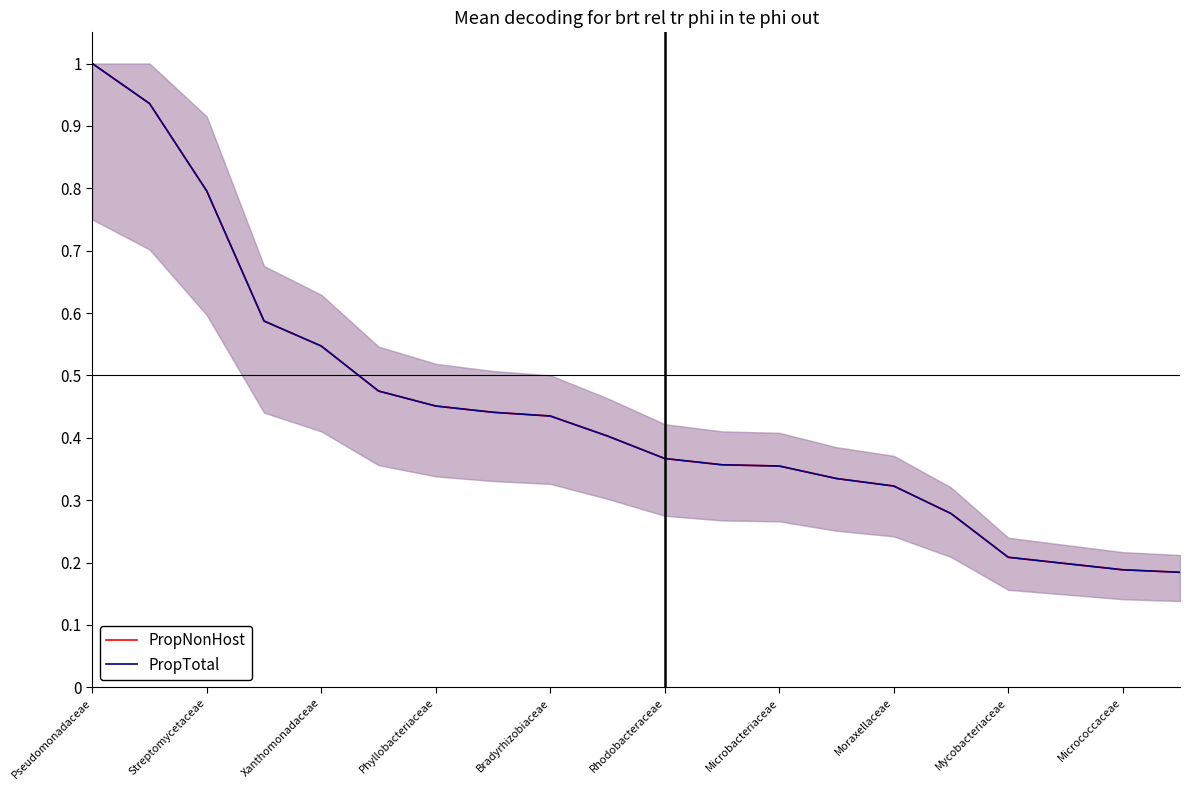

The value of PropTotal at 17 is 0.3. True or false?

False